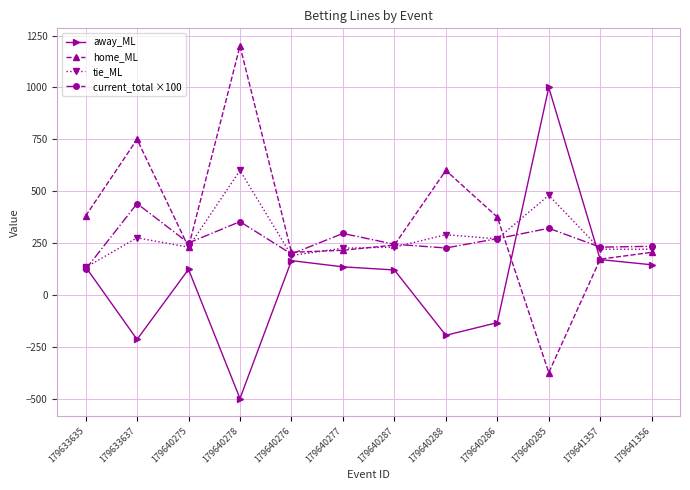

What is the spread (max minus min) of values at 179640286?

509.0